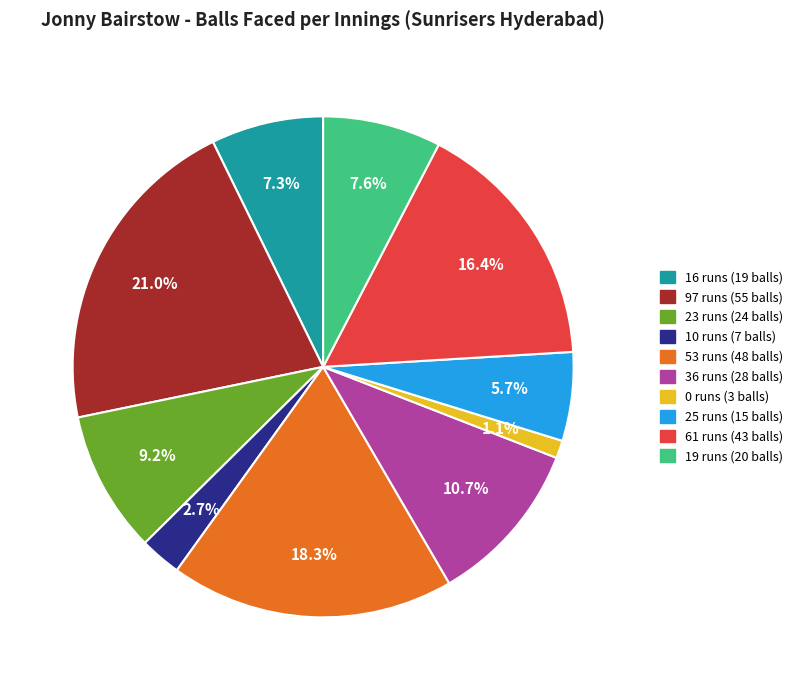

Is there a majority slice in this chart?

No